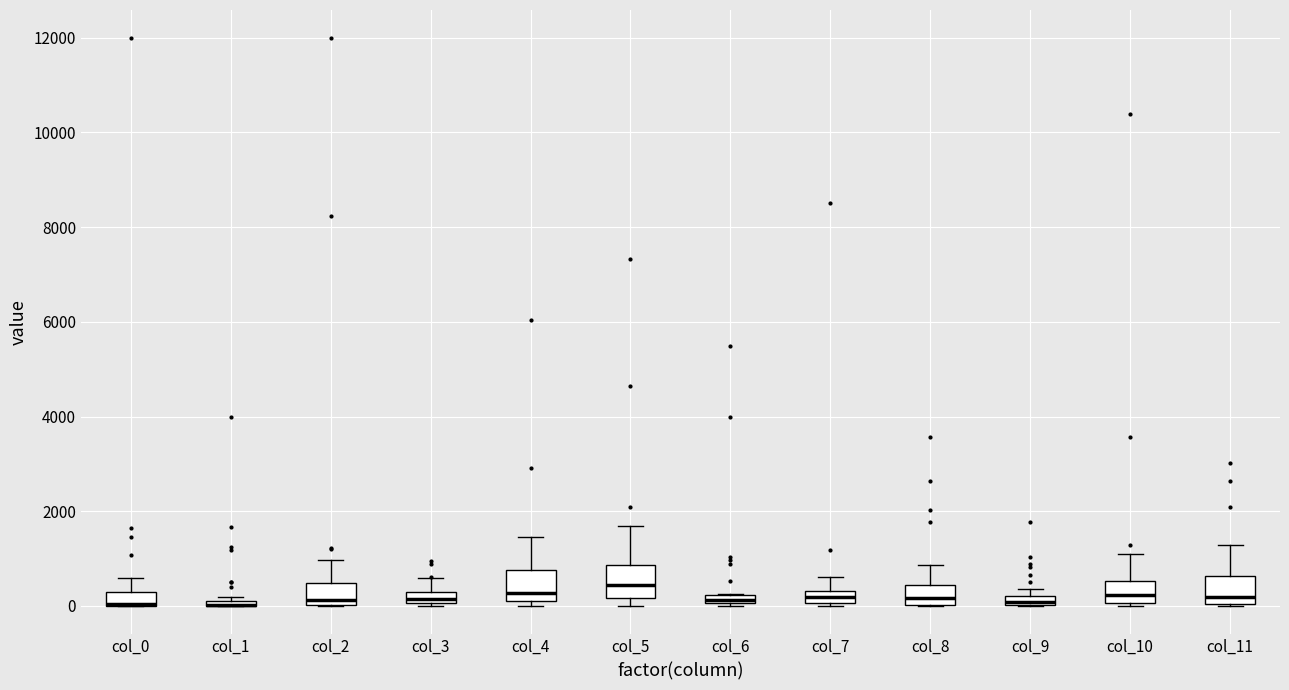

Where does the upper whisker of the box for col_5 end on the y-axis? The values are not printed on the chart, so give them approximately, as read against the axis.

1600